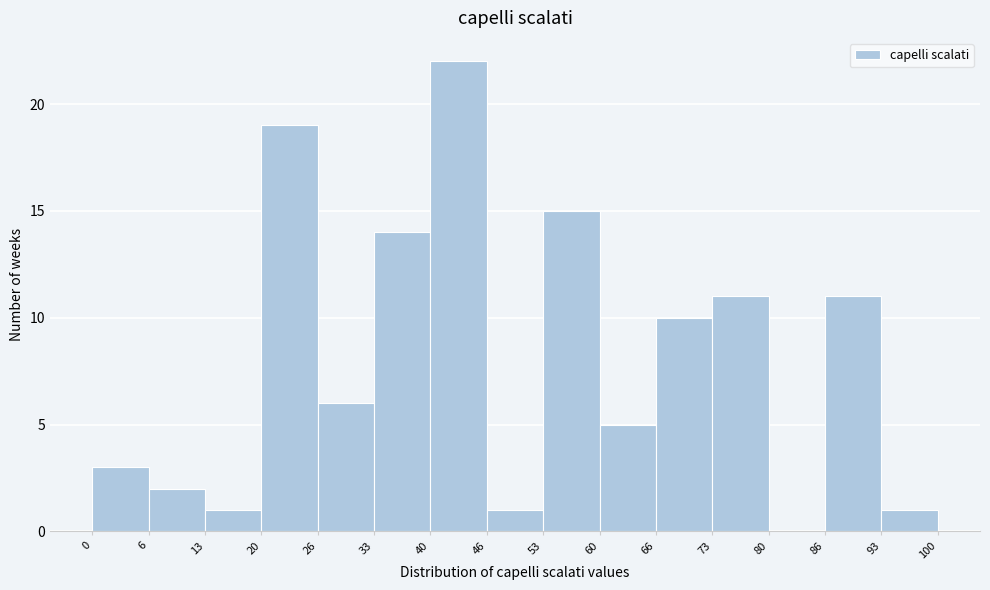

Reading left to right, list every bar in this chart as the range it spans on the x-axis followed by its height. The values are not printed on the chart, so give them approximately, as read against the axis.

0 to 6: 3
6 to 13: 2
13 to 20: 1
20 to 26: 19
26 to 33: 6
33 to 40: 14
40 to 46: 22
46 to 53: 1
53 to 60: 15
60 to 66: 5
66 to 73: 10
73 to 80: 11
80 to 86: 0
86 to 93: 11
93 to 100: 1